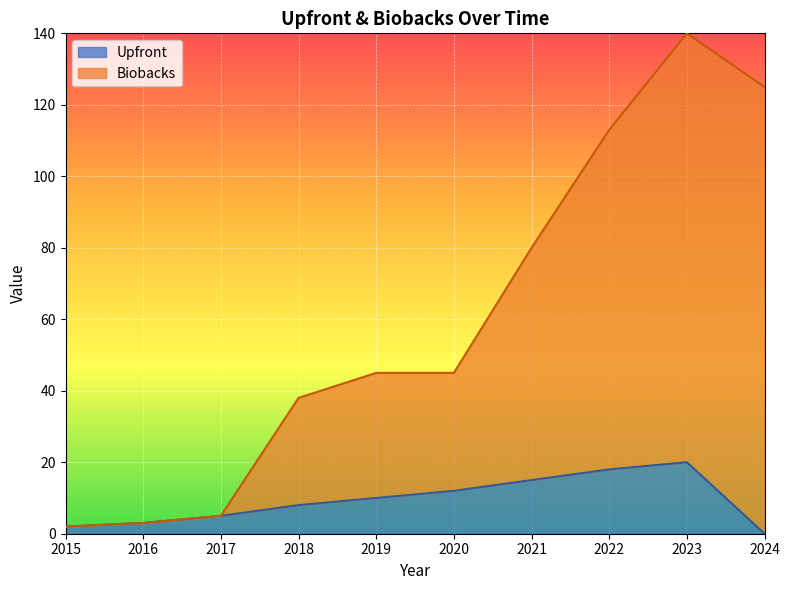

At how many categories does at least one series exceed 48?

4